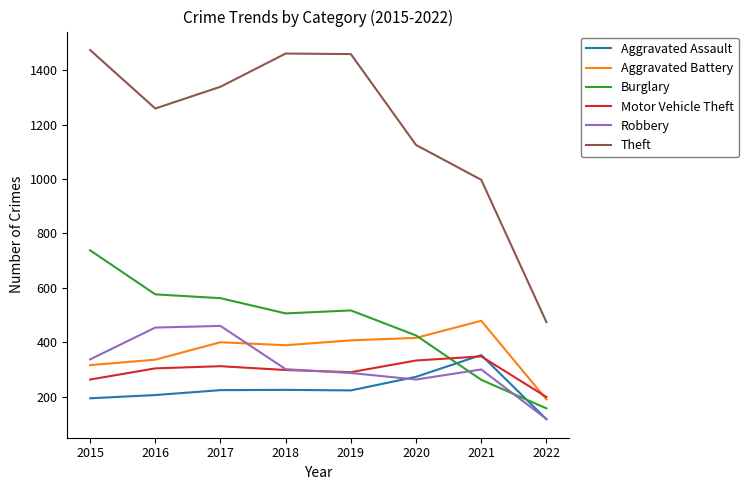

What is the sum of the Motor Vehicle Theft values at 2022 and 2018?

497